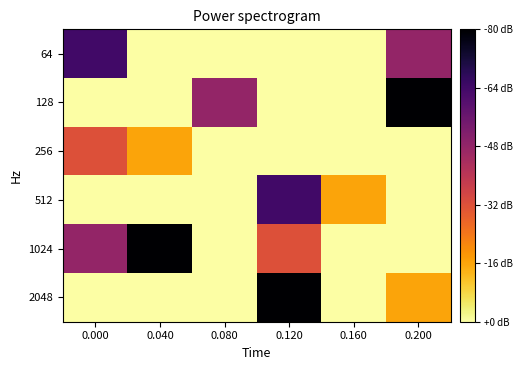

Reading left to right, what are all the values shown in this chart?

64: 0.000=4	0.040=0	0.080=0	0.120=0	0.160=0	0.200=3
128: 0.000=0	0.040=0	0.080=3	0.120=0	0.160=0	0.200=5
256: 0.000=2	0.040=1	0.080=0	0.120=0	0.160=0	0.200=0
512: 0.000=0	0.040=0	0.080=0	0.120=4	0.160=1	0.200=0
1024: 0.000=3	0.040=5	0.080=0	0.120=2	0.160=0	0.200=0
2048: 0.000=0	0.040=0	0.080=0	0.120=5	0.160=0	0.200=1